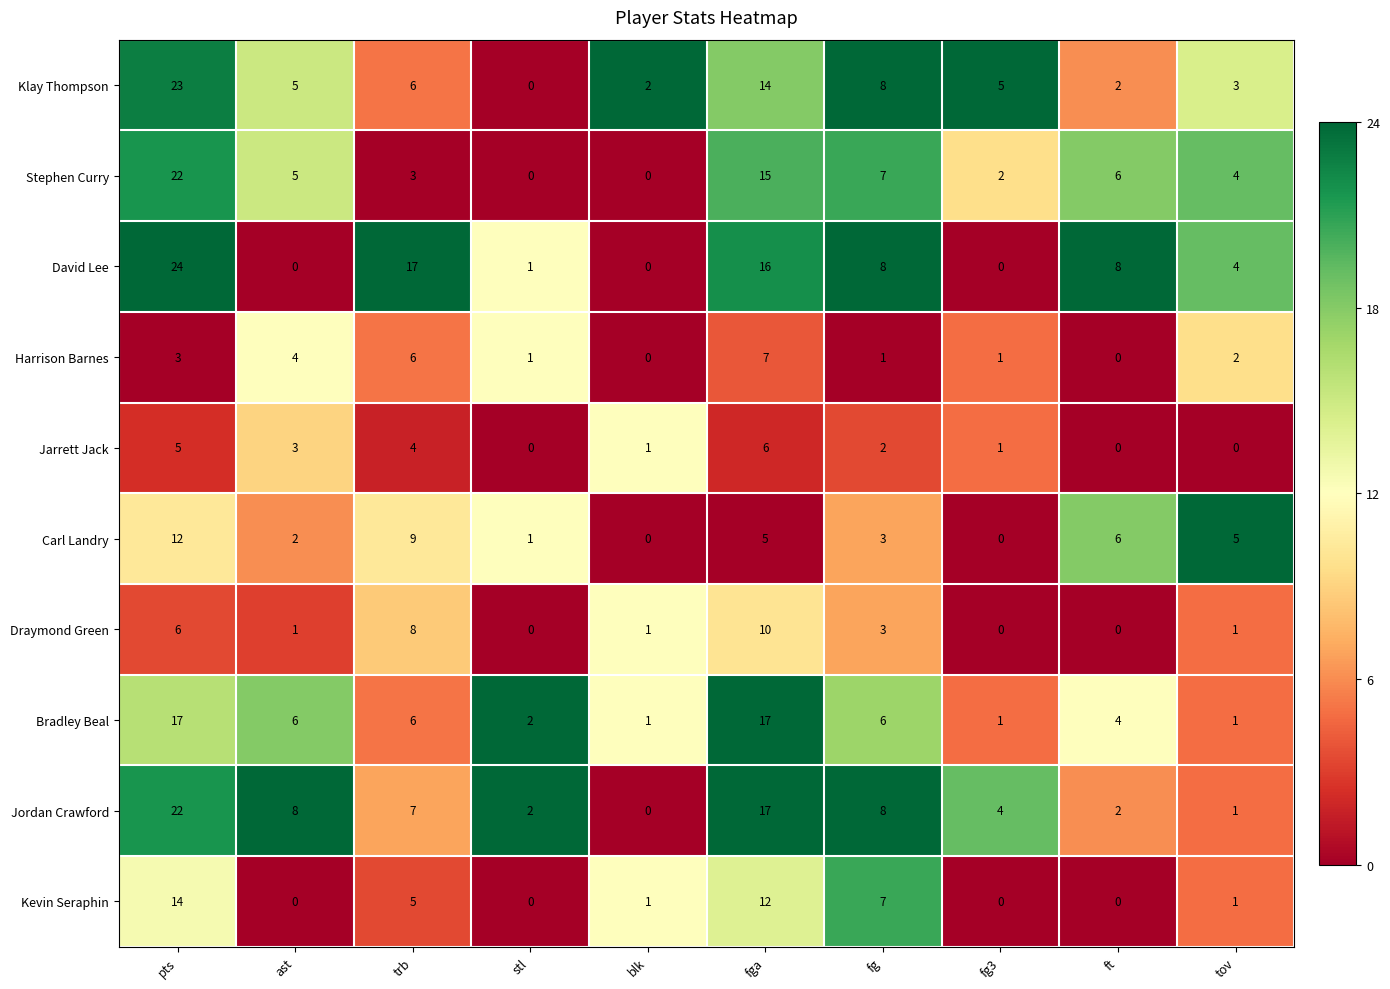

How many positive values does the David Lee series have?

7